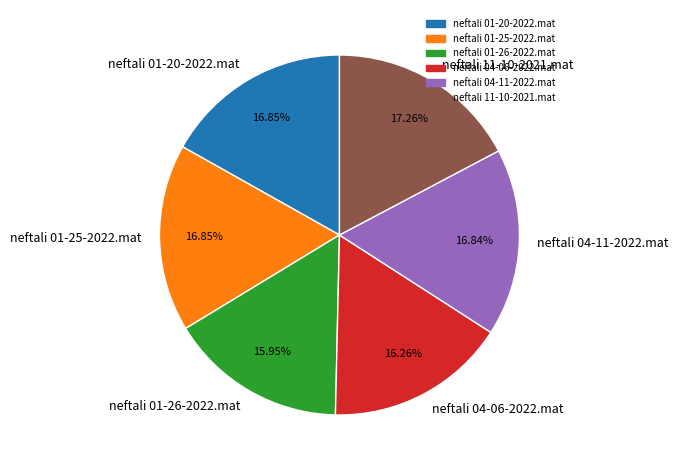

Is neftali 01-26-2022.mat the majority of the pie?

No